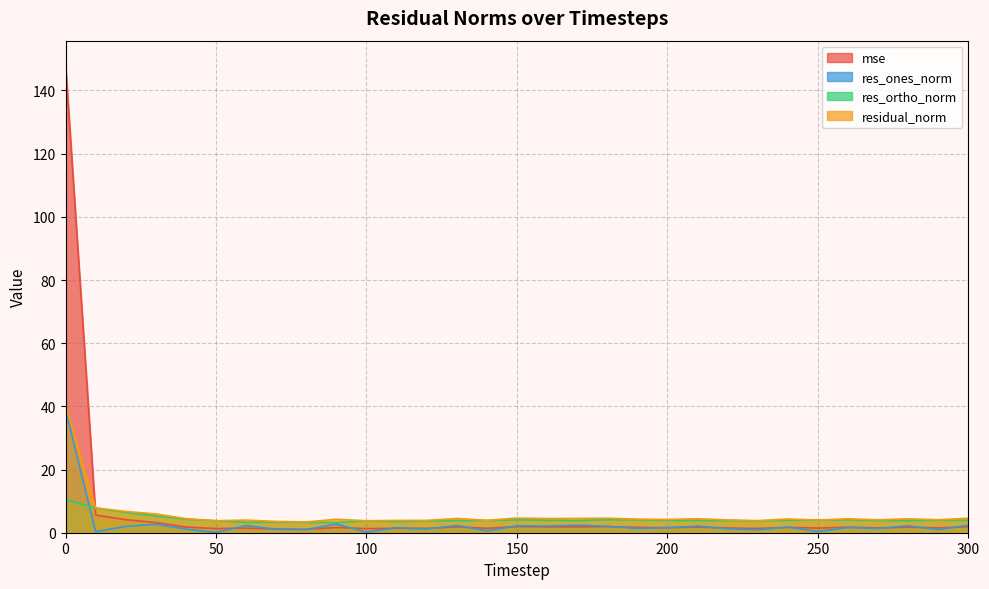

What is the sum of all mse values?

204.2